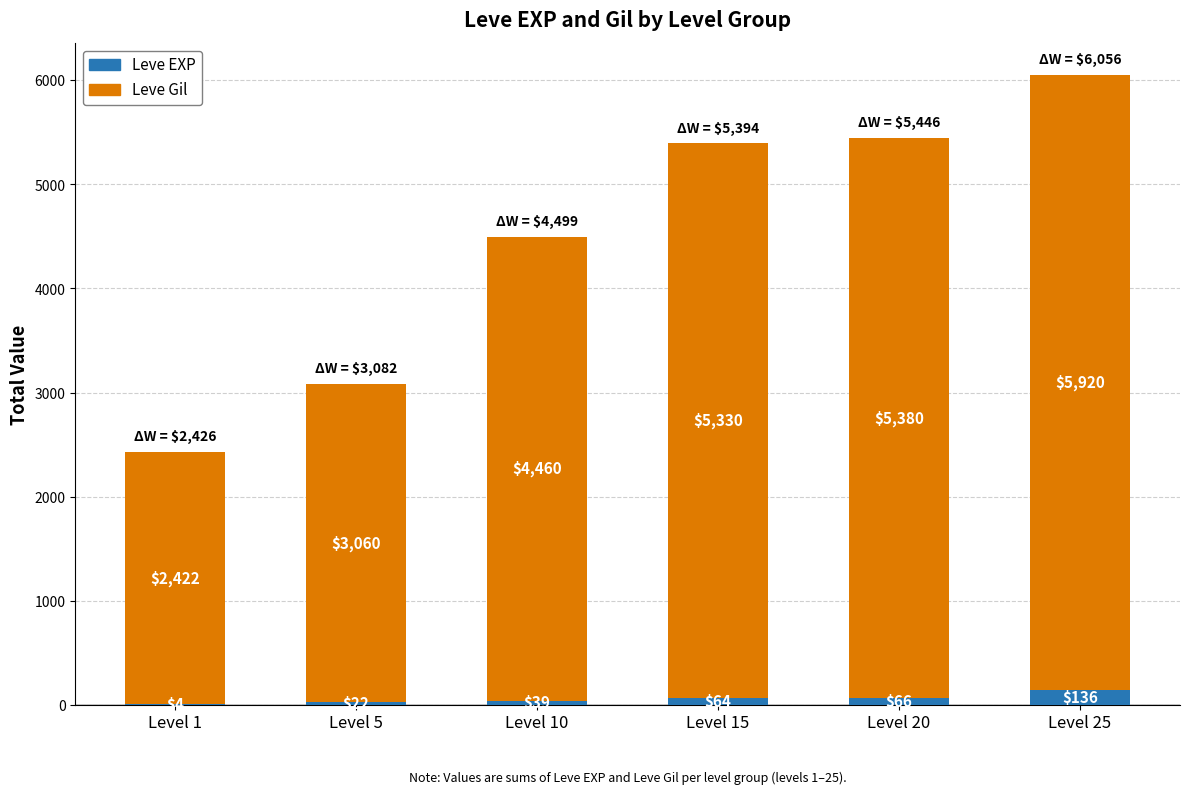

What are all the series names shown in the legend?

Leve EXP, Leve Gil